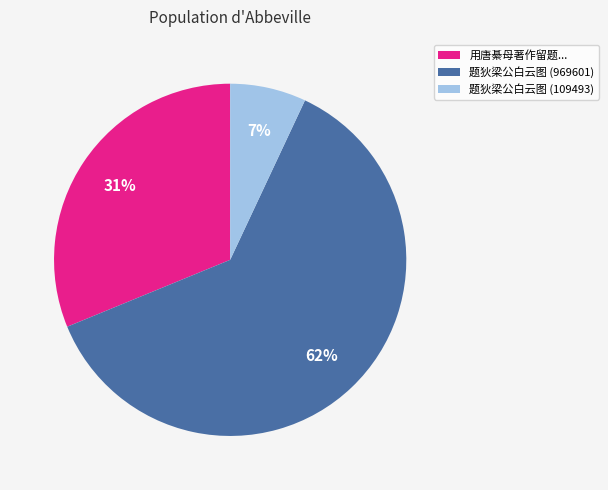

Which category has the smallest portion of the pie?

题狄梁公白云图 (109493)